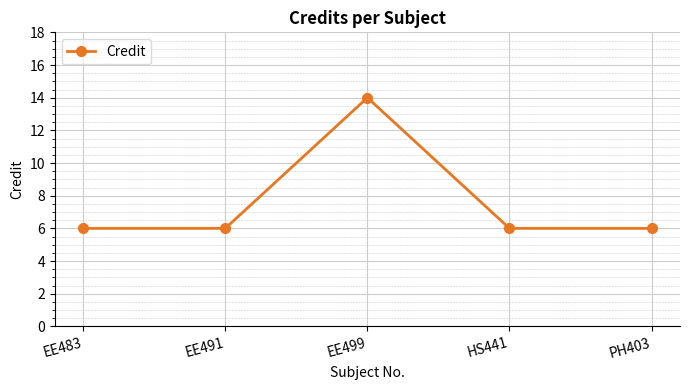

How many points are higher than both their immediate neighbors (excluding endpoints)?

1